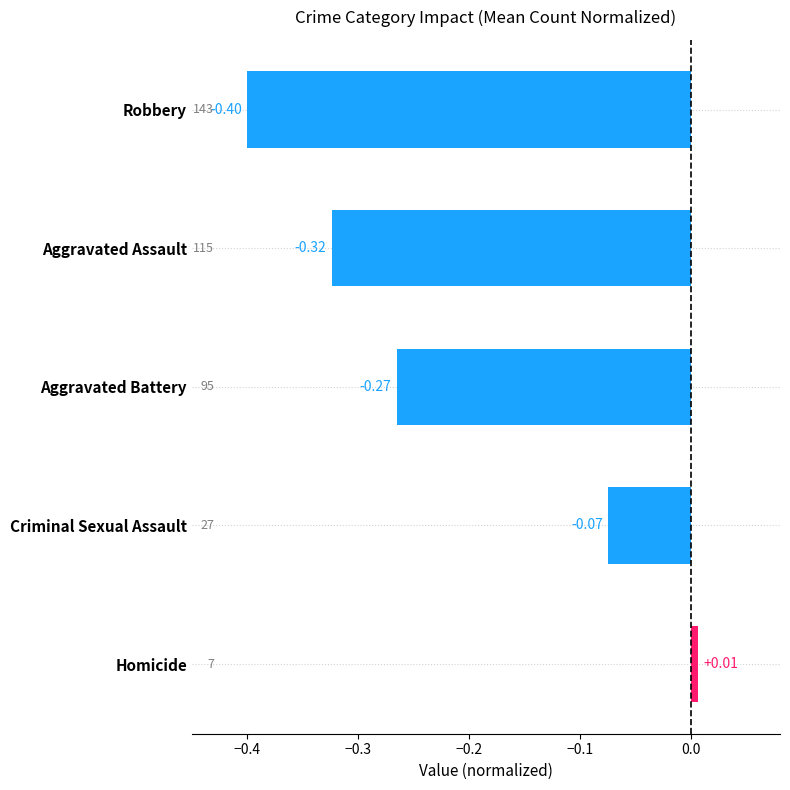

Rank the categories by value from lowest to highest.

Robbery, Aggravated Assault, Aggravated Battery, Criminal Sexual Assault, Homicide